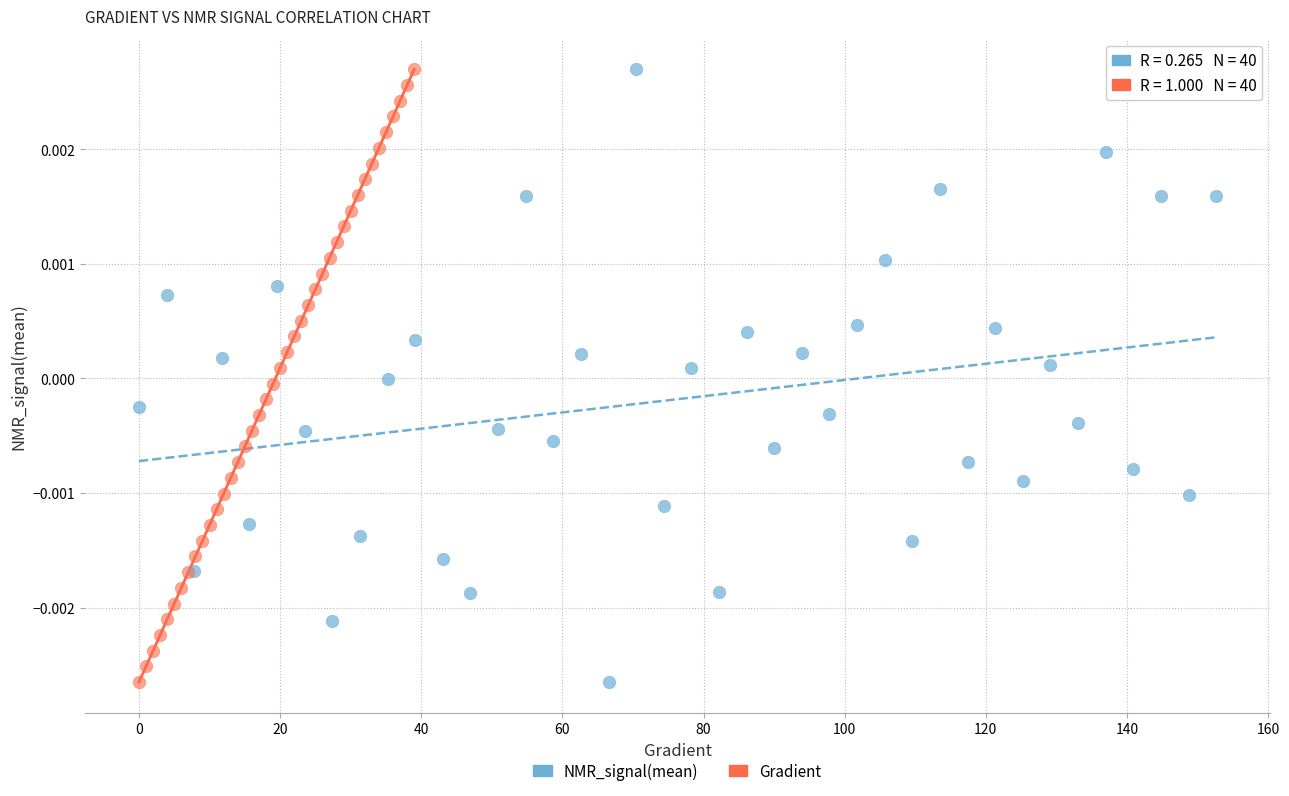

What are all the series names shown in the legend?

NMR_signal(mean), Gradient